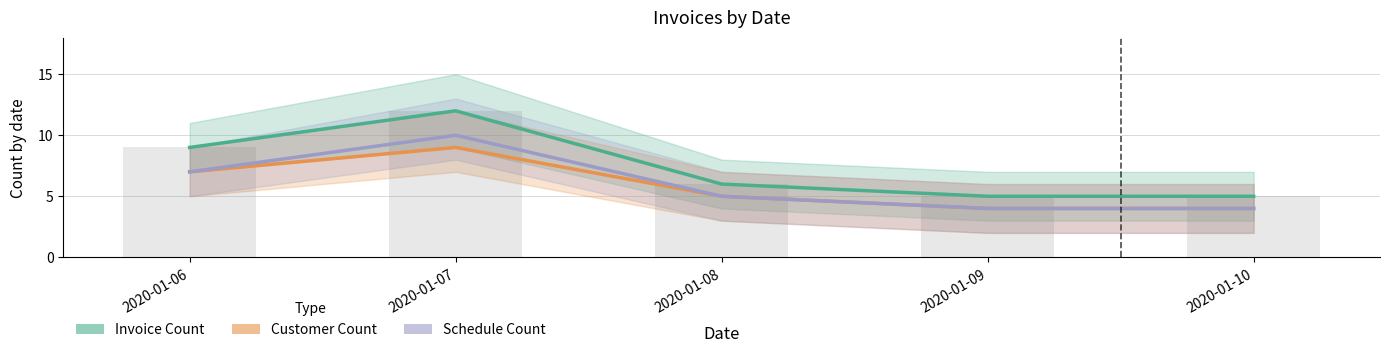

What are all the series names shown in the legend?

Invoice Count, Customer Count, Schedule Count